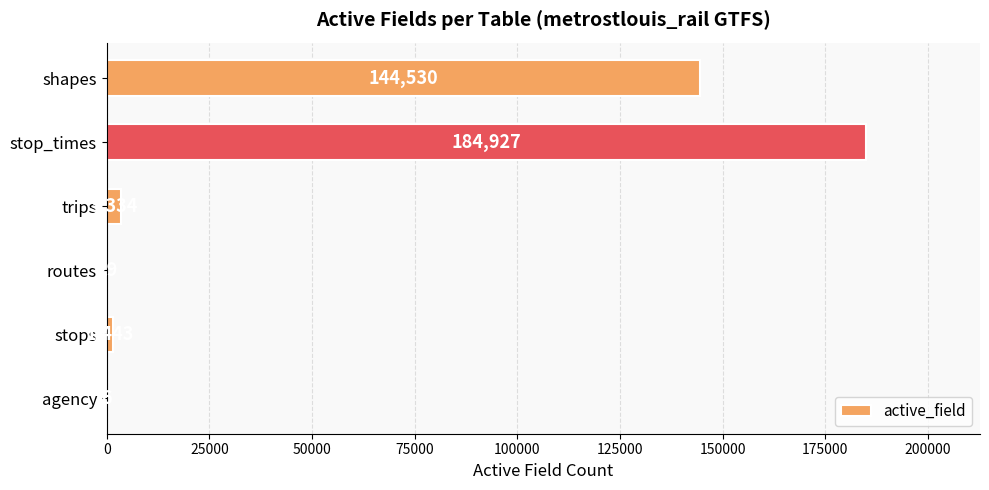

Count the number of data series in this chart.

1